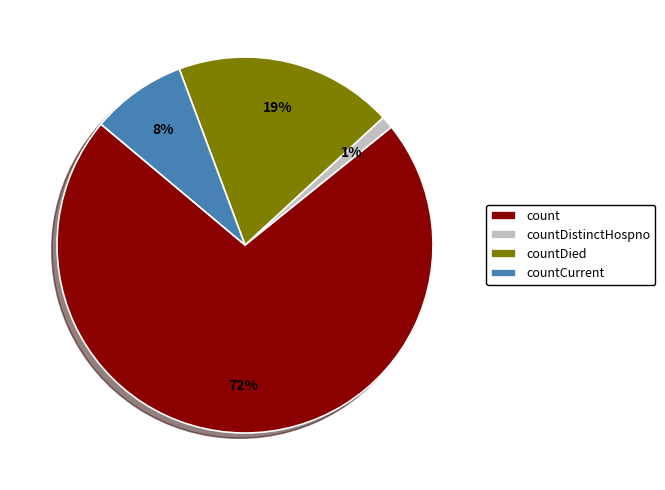

Which has a higher value, countDistinctHospno or countCurrent?

countCurrent